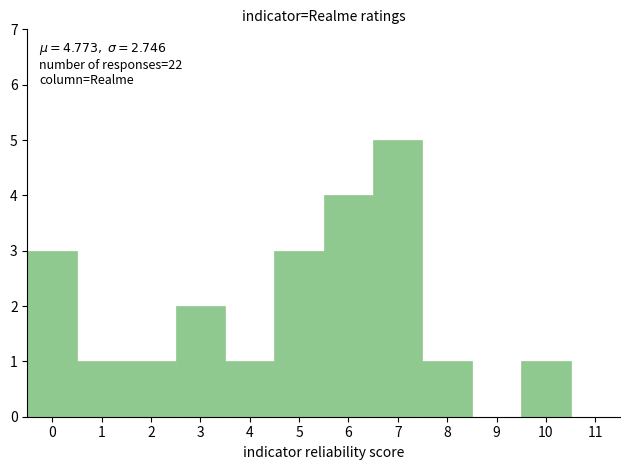

Which range on the x-axis has the tallest bar?

6.5 to 7.5